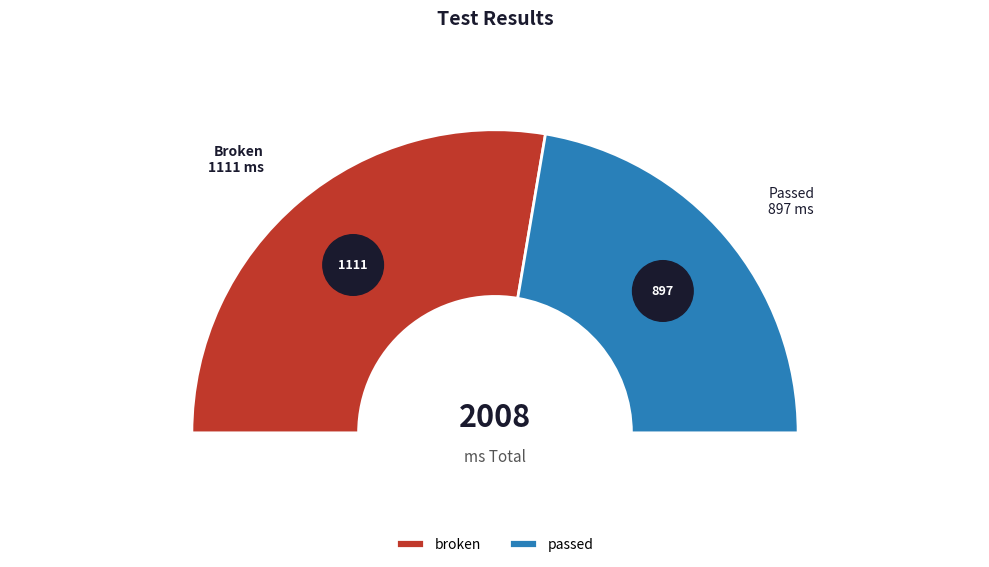

How many slices are in this pie chart?

2